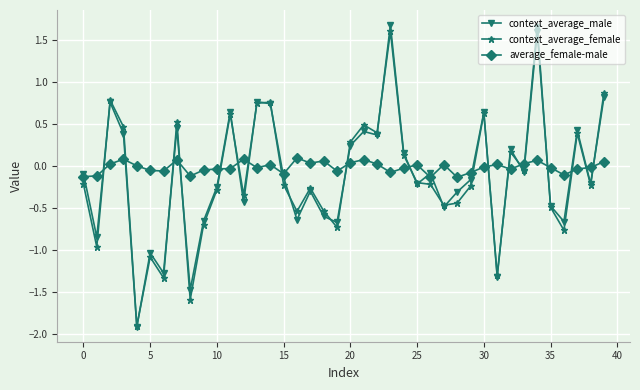

True or false: average_female-male and context_average_female cross at least once.

True